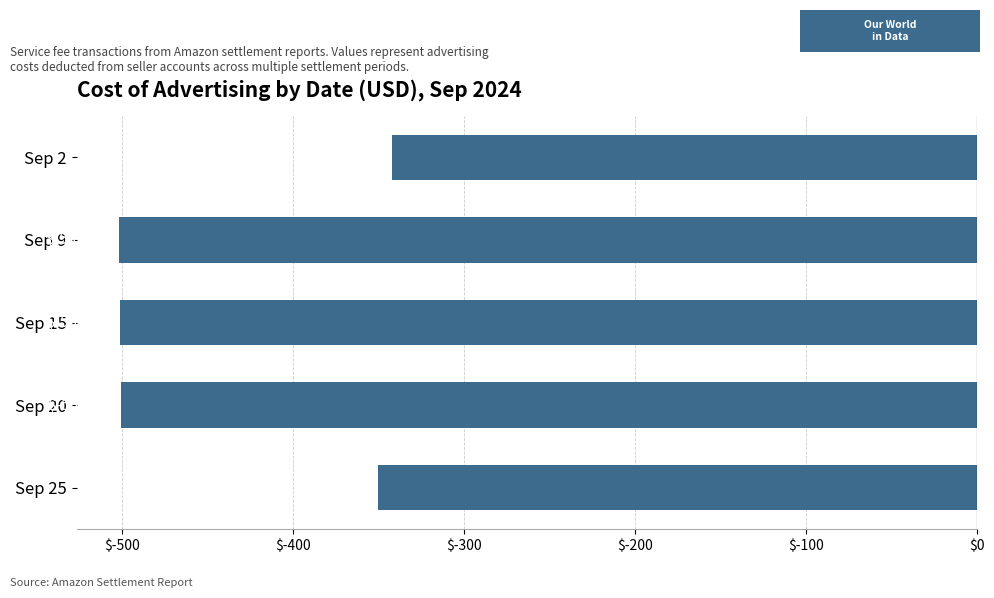

Are the bars horizontal?

Yes